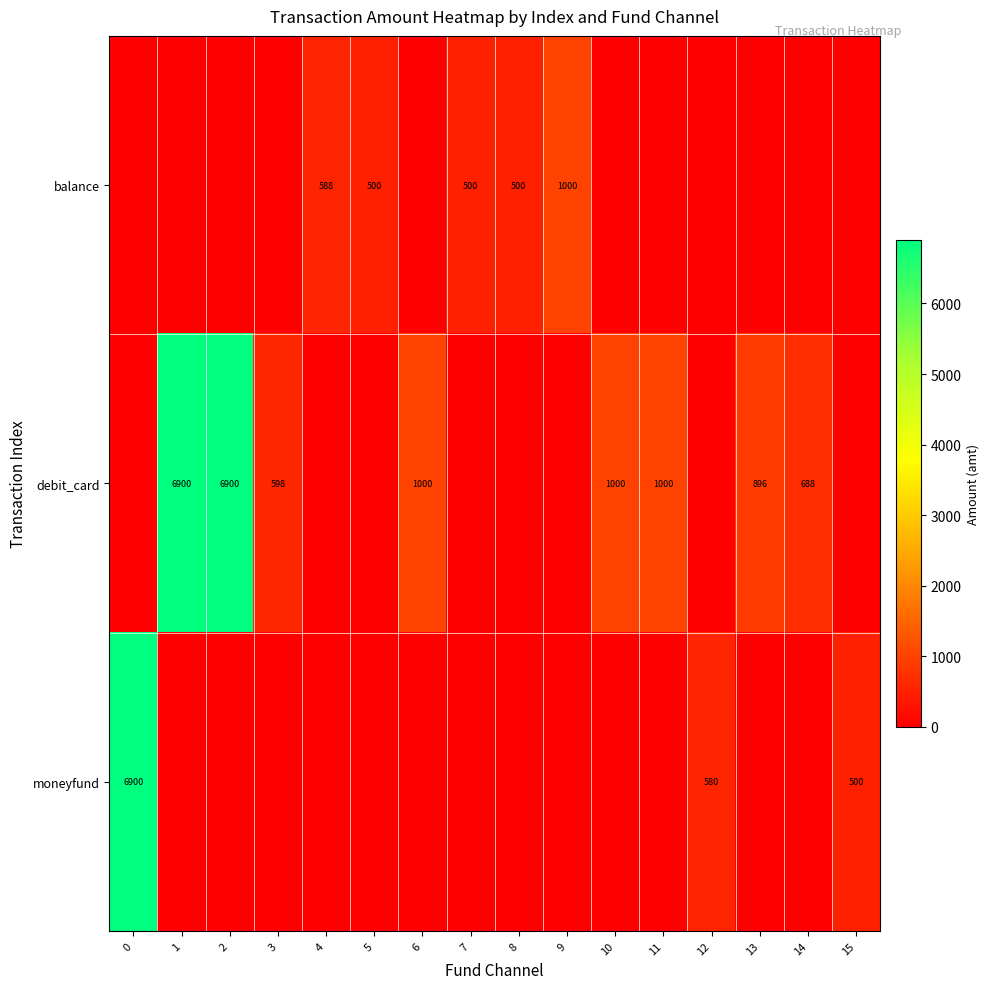

What is the difference between the highest and lowest values at 12?

580